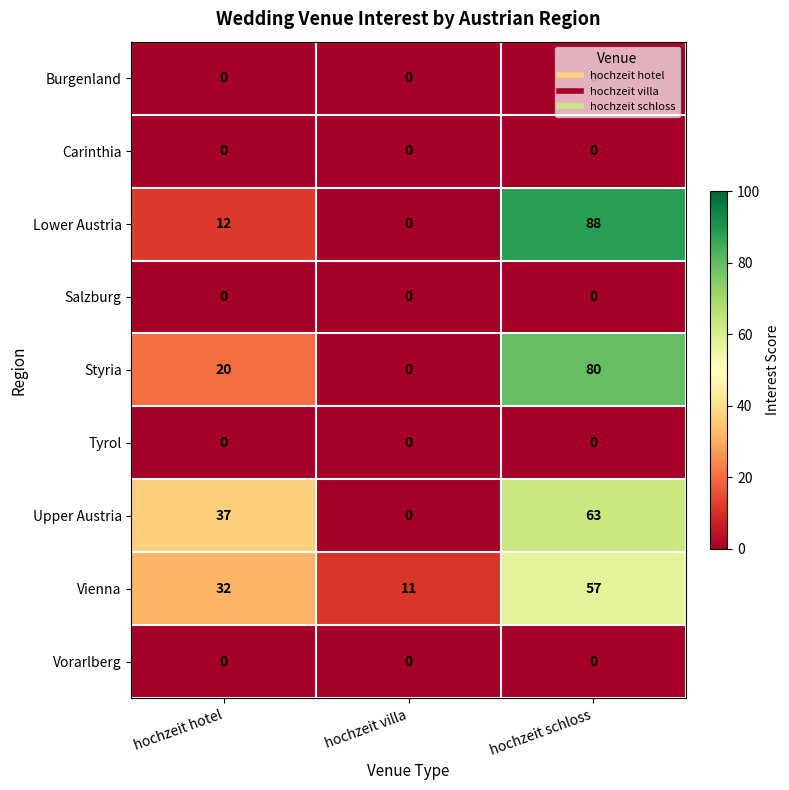

Count the number of data series in this chart.

9